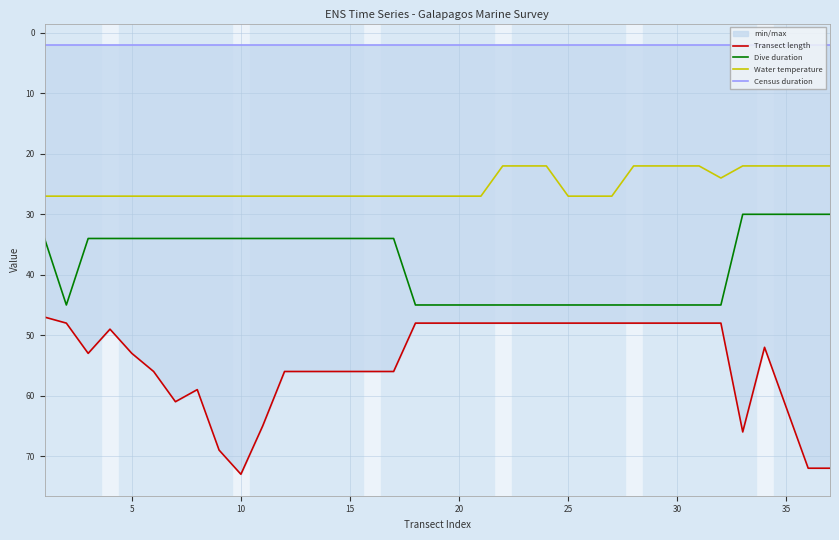

How many values in the Dive duration series exceed 34?

16